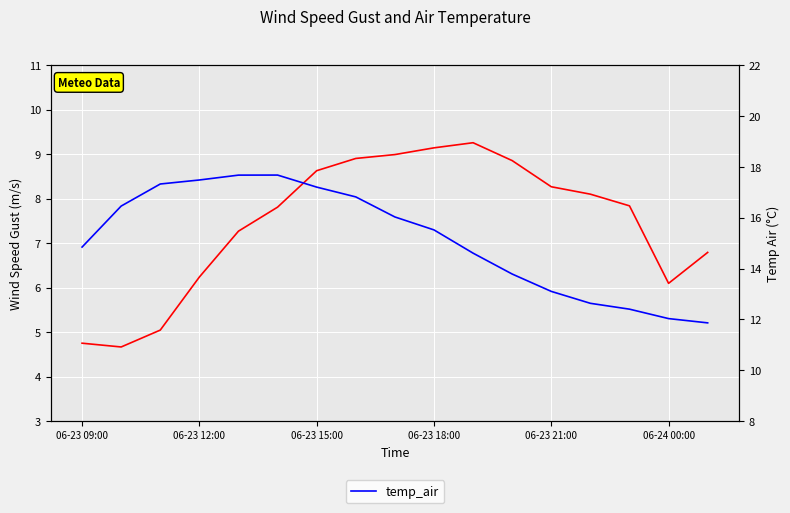

The value of temp_air at 13 is 12.6. True or false?

True